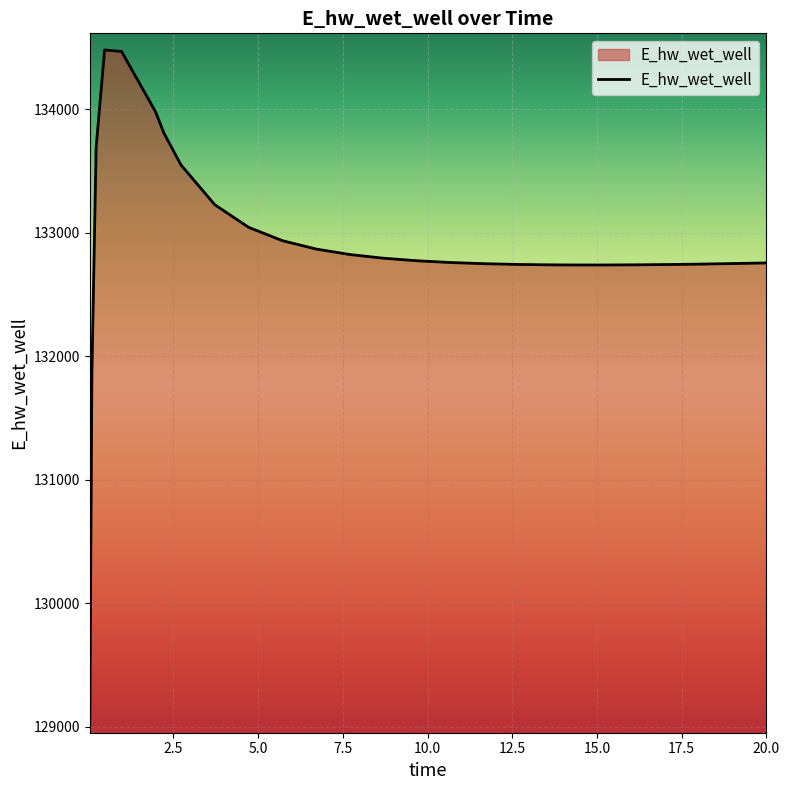

What is the maximum value shown in the chart?

134481.1